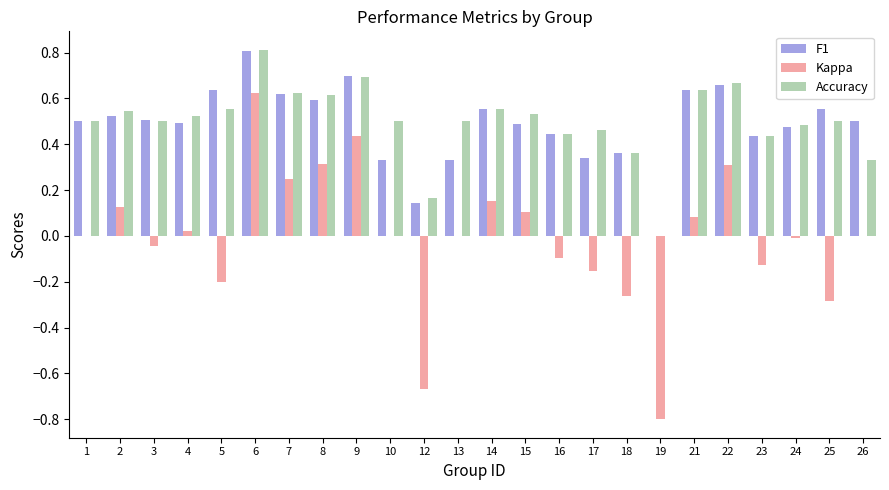

Which series changed the most between 7 and 26?

Accuracy